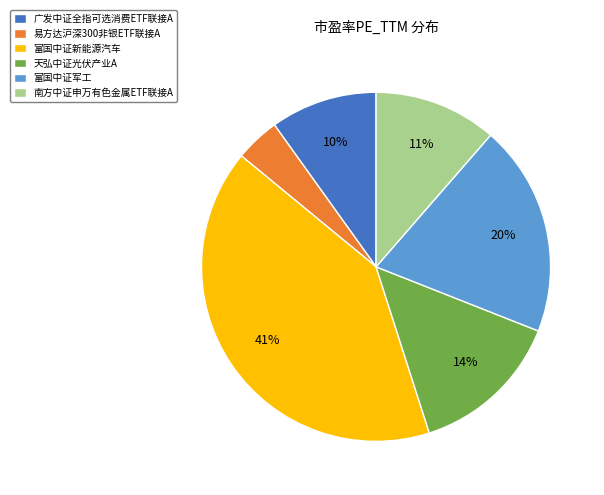

Between 南方中证申万有色金属ETF联接A and 广发中证全指可选消费ETF联接A, which is larger?

南方中证申万有色金属ETF联接A